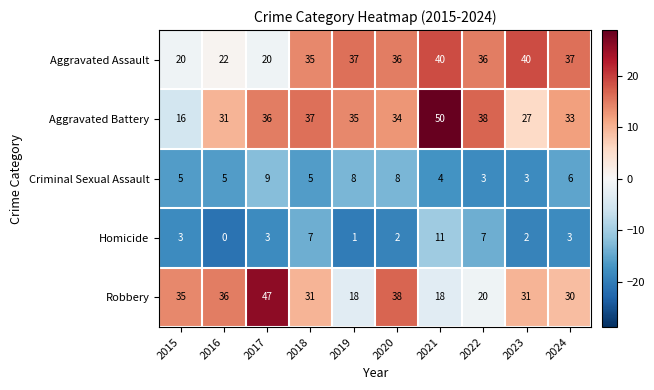

Which series has the largest total across all categories?

Aggravated Battery